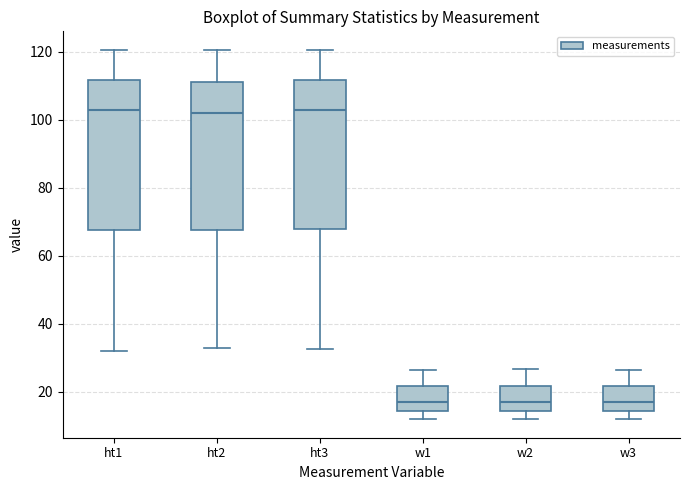

Where is the upper edge of the box for w2 on the y-axis? The values are not printed on the chart, so give them approximately, as read against the axis.

22